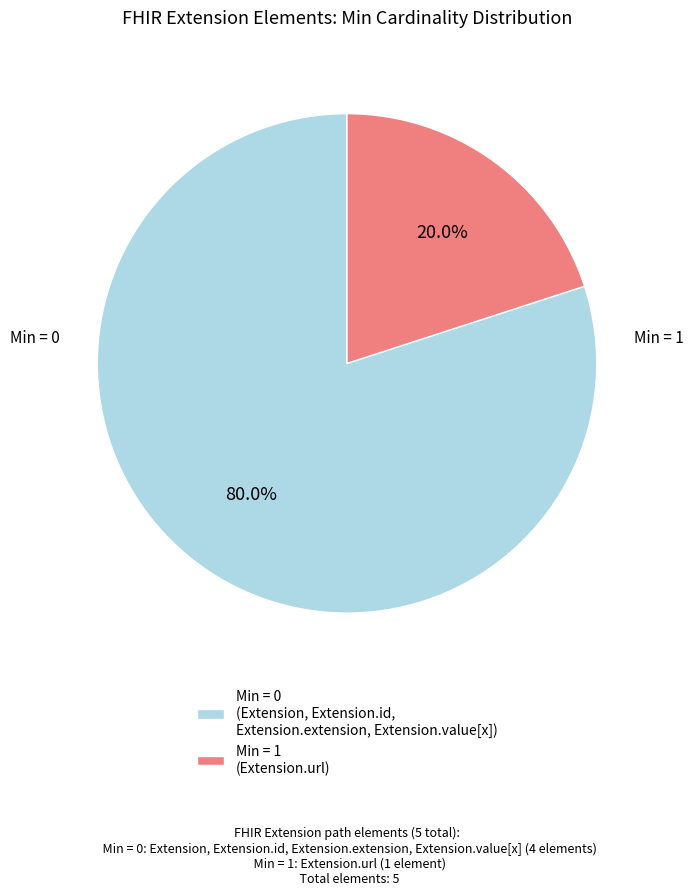

Do Min = 1 (Extension.url) and Min = 0 (Extension, Extension.id, Extension.extension, Extension.value[x]) together represent more than half of the pie?

Yes